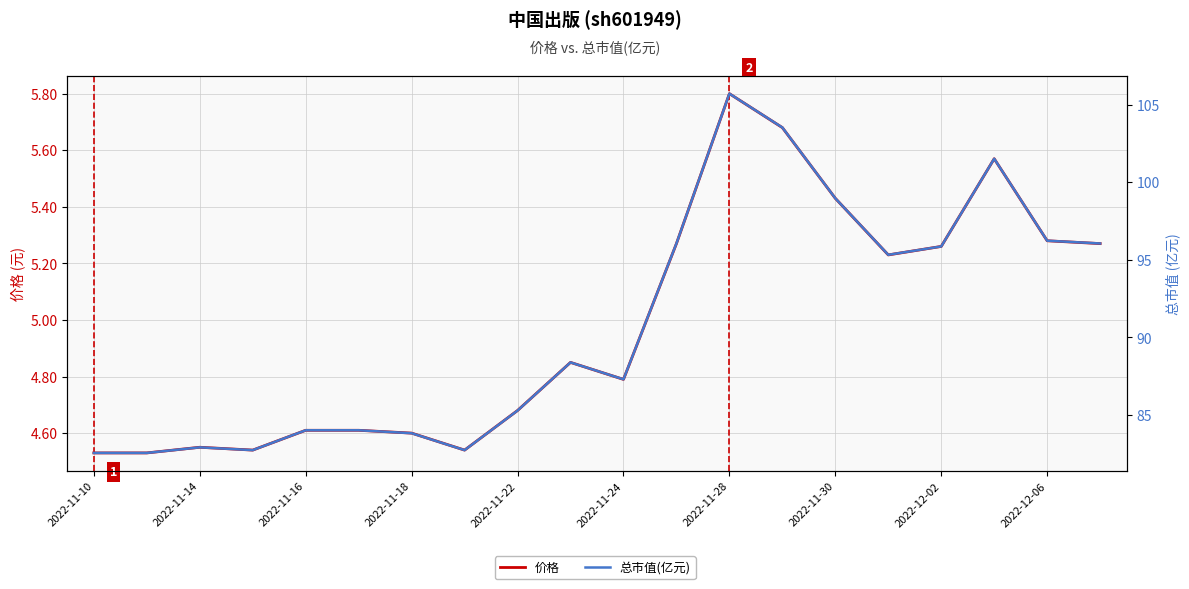

Where is 价格 nearest to the value 5?

2022-12-06